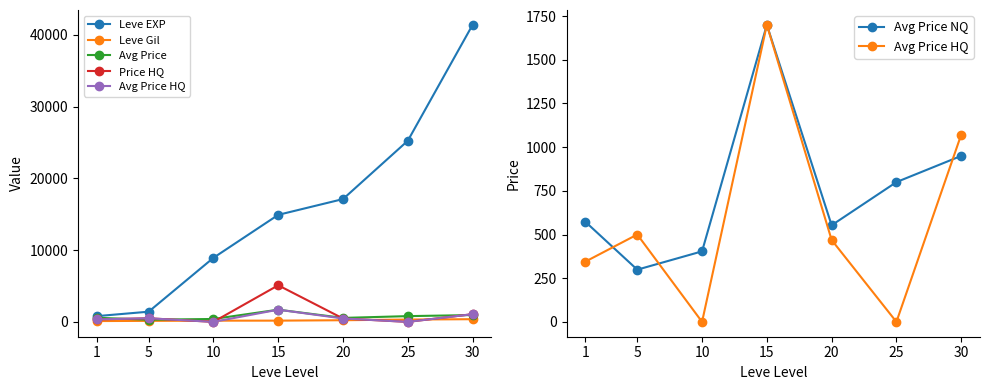

Reading left to right, transcribe all the data shown in this chart.

Leve EXP: 800.0	1420.0	8930.0	14920.0	17120.0	25250.0	41410.0
Leve Gil: 113.0	140.0	169.0	172.0	229.0	326.0	372.0
Avg Price: 572.5	298.8	403.7	1700.0	553.0	800.0	950.0
Price HQ: 345.0	500.0	0.0	5100.0	468.7	0.0	1071.4
Avg Price HQ: 345.0	500.0	0.0	1700.0	468.7	0.0	1071.4
Avg Price NQ: 572.5	298.8	403.7	1700.0	553.0	800.0	950.0